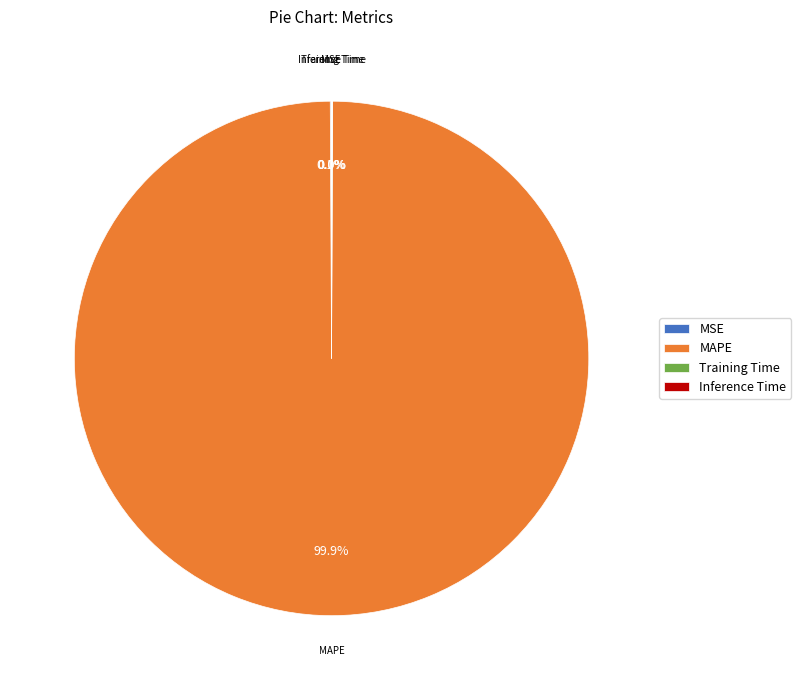

Which category has the biggest portion of the pie?

MAPE